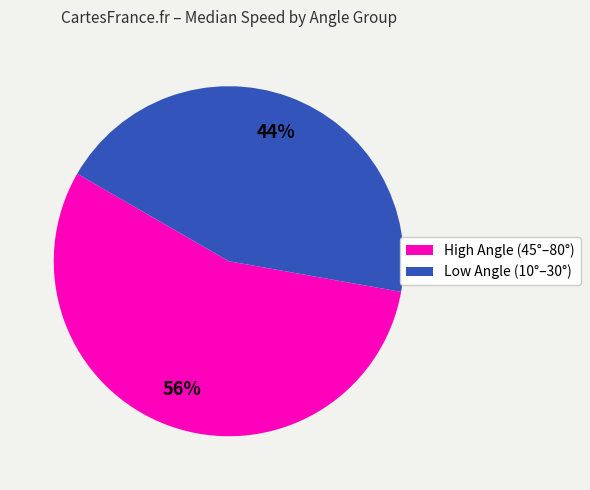

To the nearest percent, what is the average slice percentage?

50%